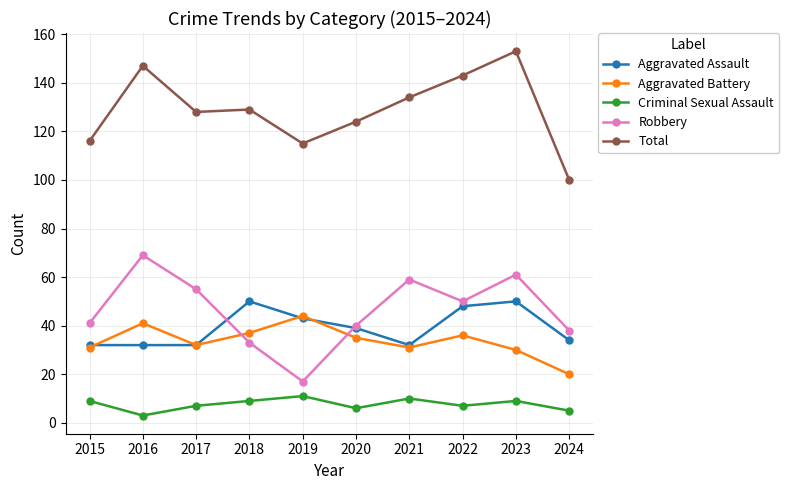

What value does the Aggravated Assault series have at 2024?

34